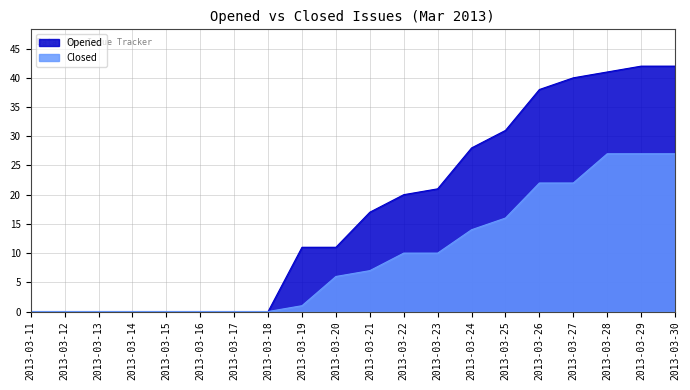

Reading left to right, list all the values displayed in this chart.

Opened: 0	0	0	0	0	0	0	0	11	11	17	20	21	28	31	38	40	41	42	42
Closed: 0	0	0	0	0	0	0	0	1	6	7	10	10	14	16	22	22	27	27	27